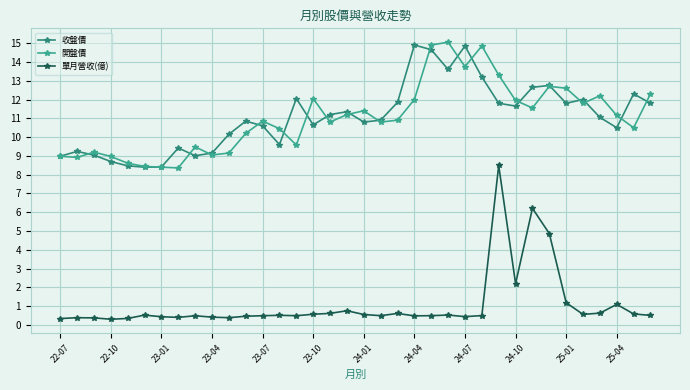

What are all the series names shown in the legend?

收盤價, 開盤價, 單月營收(億)